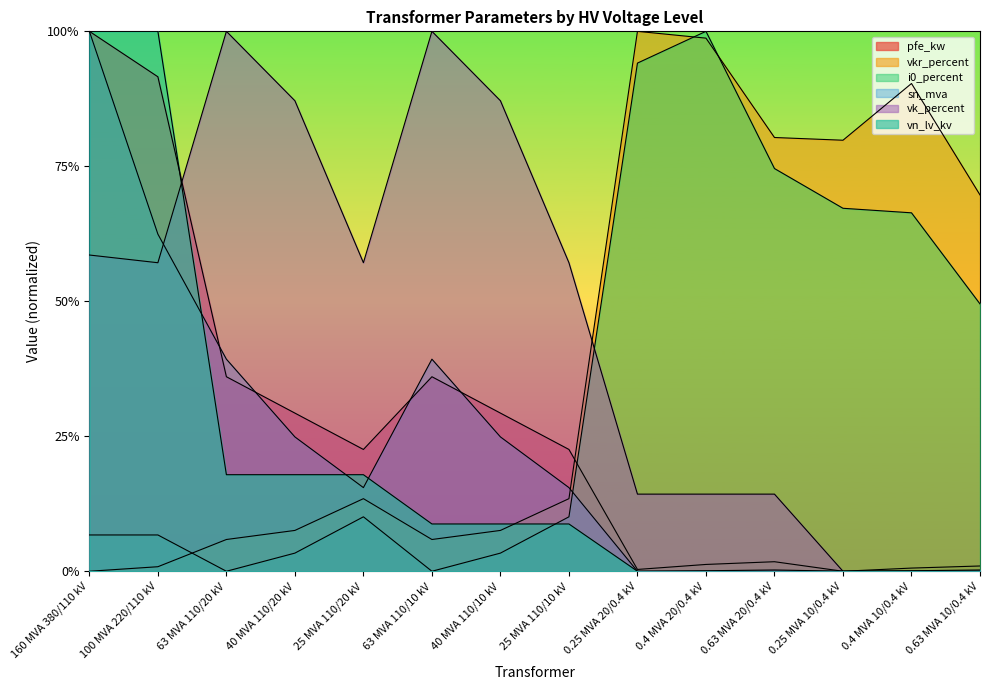

Reading left to right, what are all the values shown in this chart?

pfe_kw: 1.0	0.9	0.4	0.3	0.2	0.4	0.3	0.2	0.0	0.0	0.0	0.0	0.0	0.0
vkr_percent: 0.0	0.0	0.1	0.1	0.1	0.1	0.1	0.1	1.0	1.0	0.8	0.8	0.9	0.7
i0_percent: 0.1	0.1	0.0	0.0	0.1	0.0	0.0	0.1	0.9	1.0	0.7	0.7	0.7	0.5
sn_mva: 1.0	0.6	0.4	0.2	0.2	0.4	0.2	0.2	0.0	0.0	0.0	0.0	0.0	0.0
vk_percent: 0.6	0.6	1.0	0.9	0.6	1.0	0.9	0.6	0.1	0.1	0.1	0.0	0.0	0.0
vn_lv_kv: 1.0	1.0	0.2	0.2	0.2	0.1	0.1	0.1	0.0	0.0	0.0	0.0	0.0	0.0